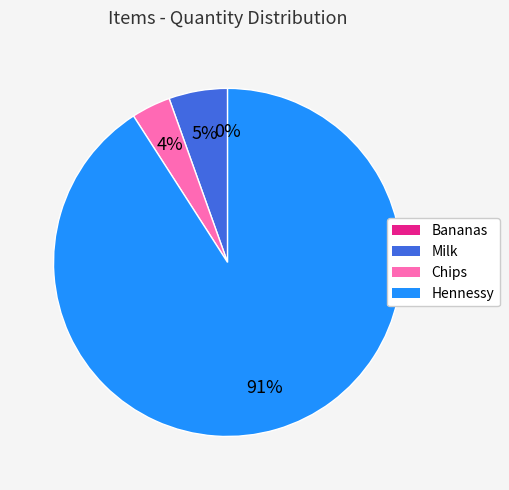

The Chips slice represents 1% of the pie. True or false?

False